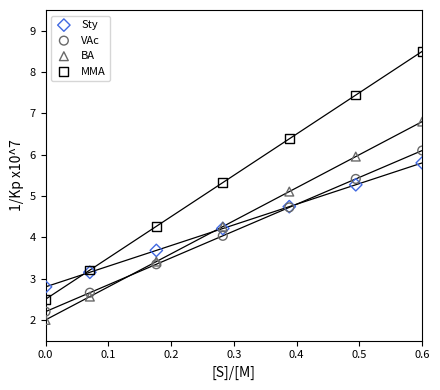

Which series has the largest Y range (max minus min)?

MMA